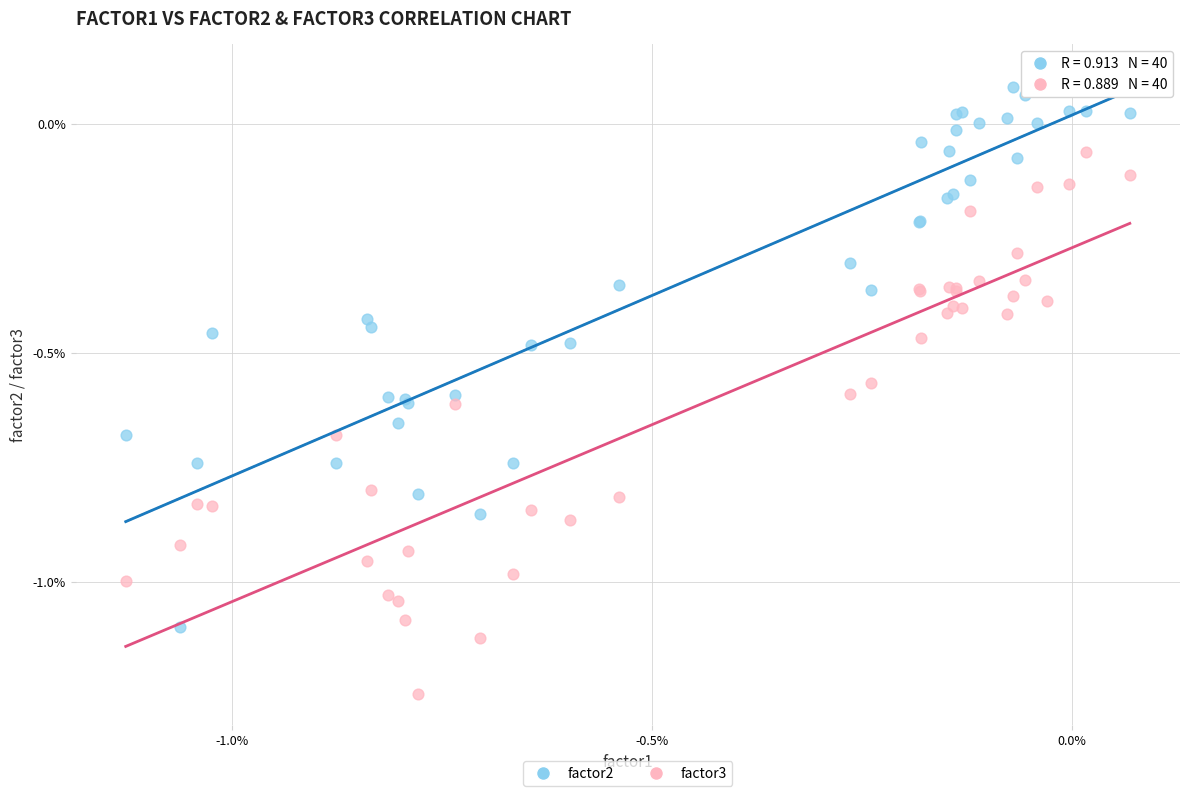

What are all the series names shown in the legend?

factor2, factor3